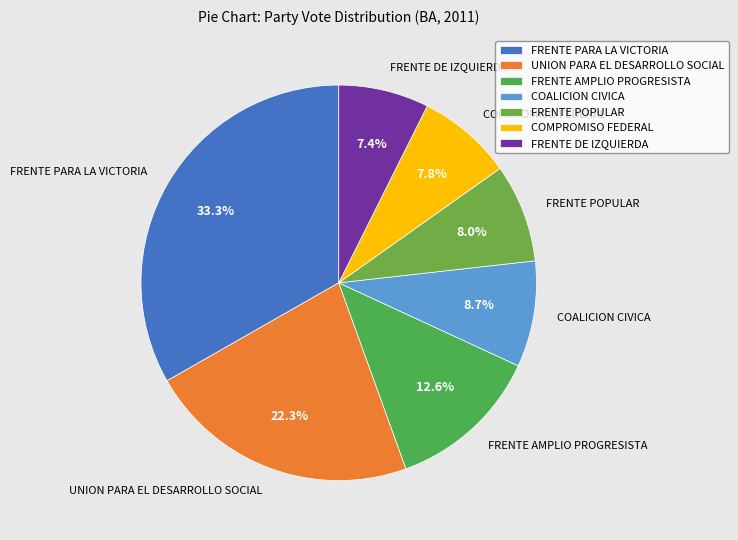

Is FRENTE DE IZQUIERDA the majority of the pie?

No